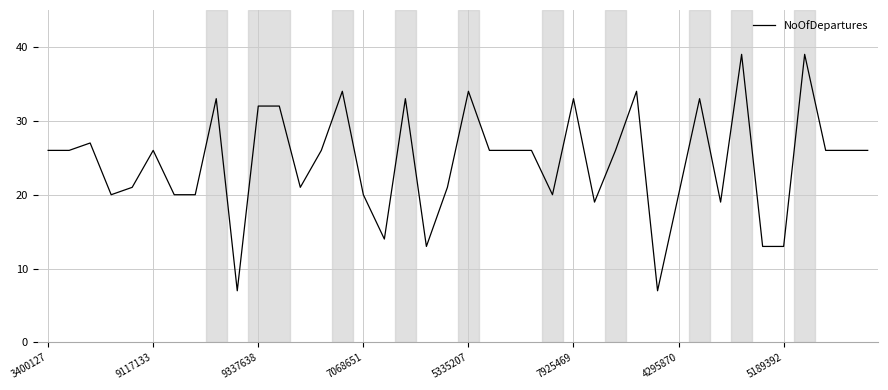

What is the minimum value shown in the chart?

7